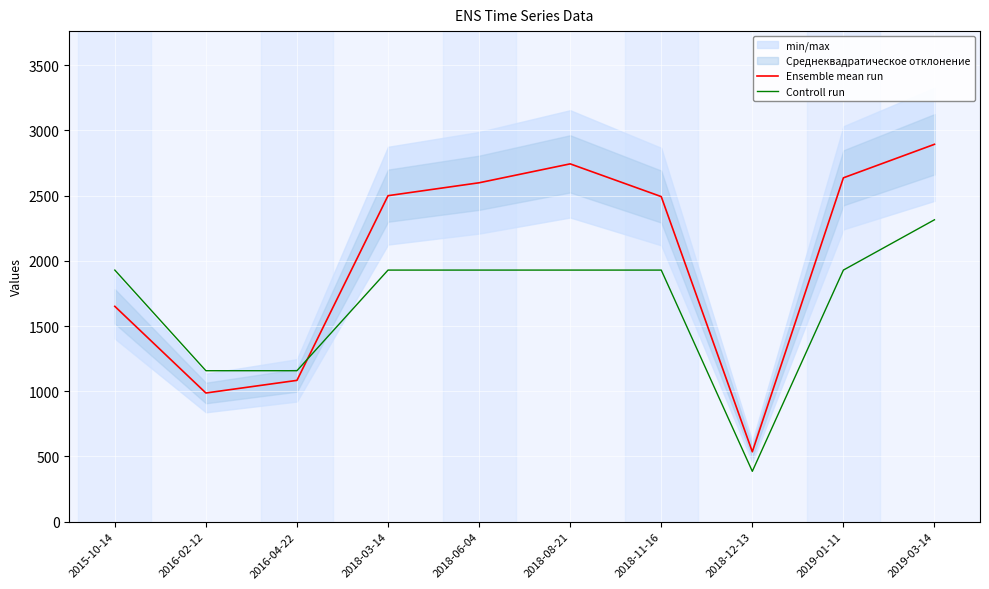

At which label does Ensemble mean run first exceed 2500?

2018-06-04